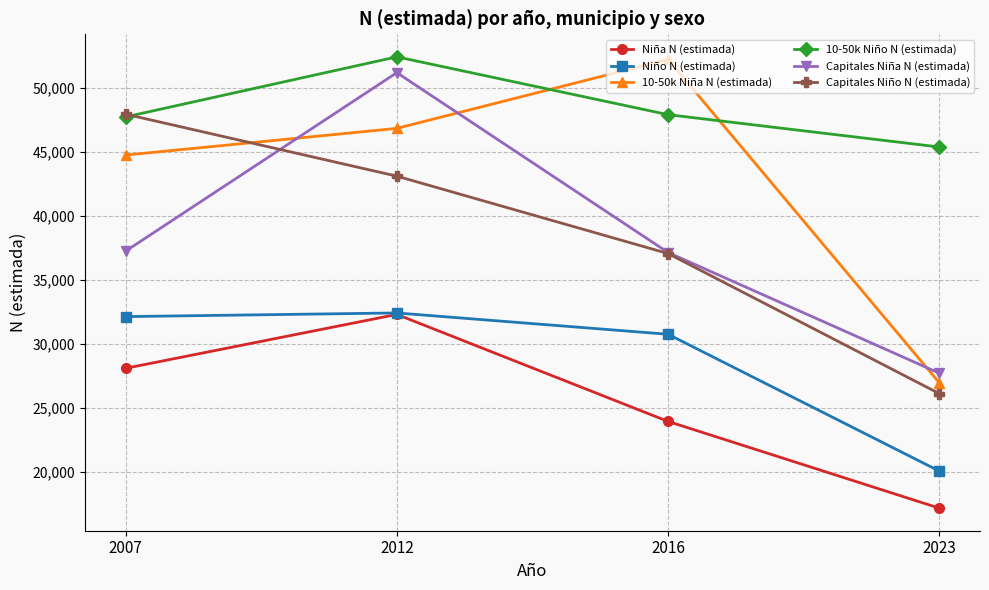

How many data points in Niño N (estimada) are less than 32127?

2